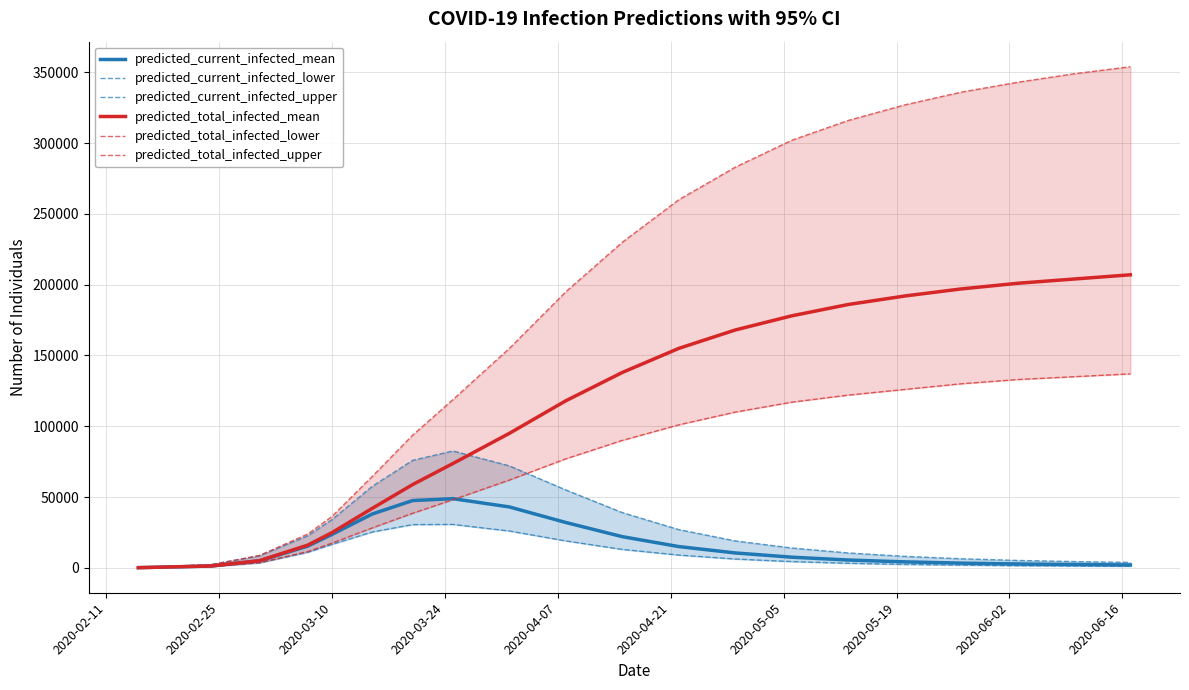

What is the highest value of the predicted_current_infected_mean series?

48843